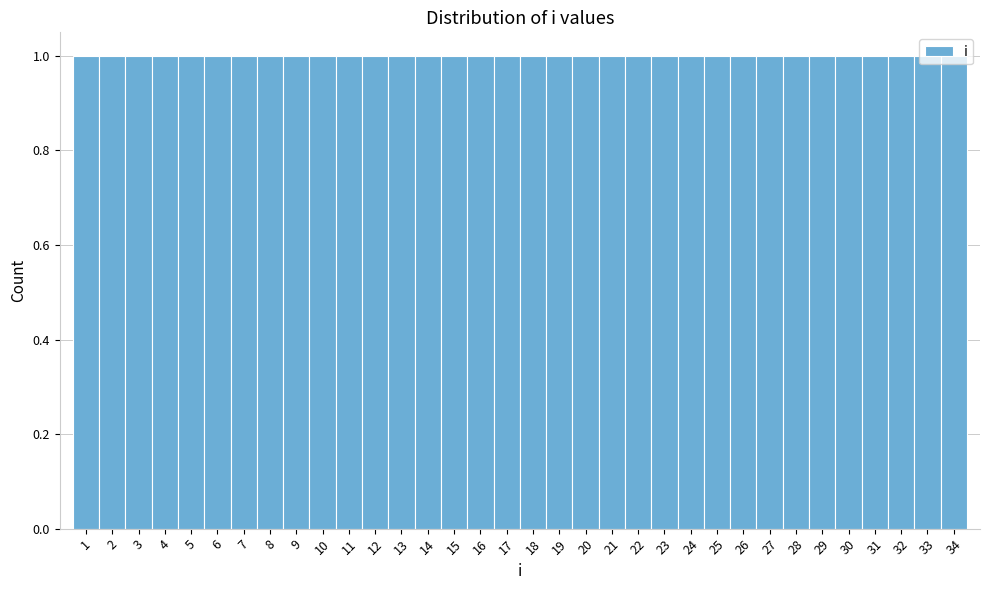

Reading left to right, transcribe this chart: for each bar, give the range it covers on the x-axis and its height. The values are not printed on the chart, so give them approximately, as read against the axis.

0.5 to 1.5: 1
1.5 to 2.5: 1
2.5 to 3.5: 1
3.5 to 4.5: 1
4.5 to 5.5: 1
5.5 to 6.5: 1
6.5 to 7.5: 1
7.5 to 8.5: 1
8.5 to 9.5: 1
9.5 to 10.5: 1
10.5 to 11.5: 1
11.5 to 12.5: 1
12.5 to 13.5: 1
13.5 to 14.5: 1
14.5 to 15.5: 1
15.5 to 16.5: 1
16.5 to 17.5: 1
17.5 to 18.5: 1
18.5 to 19.5: 1
19.5 to 20.5: 1
20.5 to 21.5: 1
21.5 to 22.5: 1
22.5 to 23.5: 1
23.5 to 24.5: 1
24.5 to 25.5: 1
25.5 to 26.5: 1
26.5 to 27.5: 1
27.5 to 28.5: 1
28.5 to 29.5: 1
29.5 to 30.5: 1
30.5 to 31.5: 1
31.5 to 32.5: 1
32.5 to 33.5: 1
33.5 to 34.5: 1